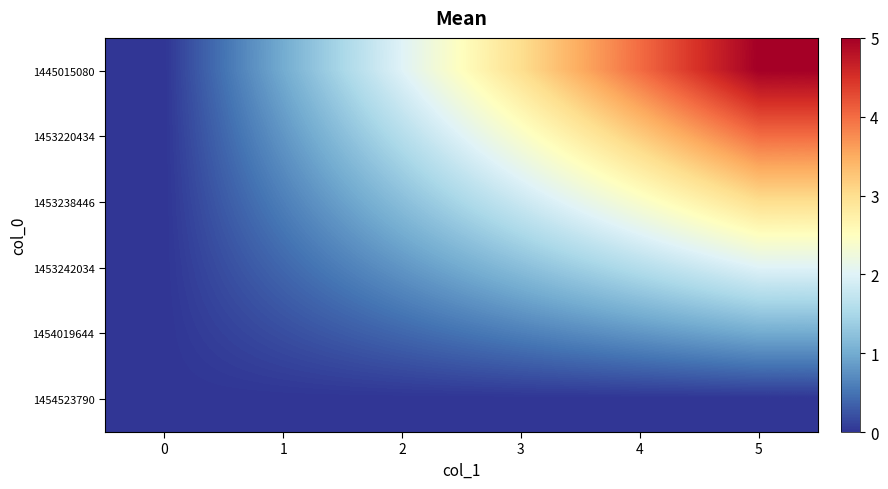

Reading left to right, what are all the values shown in this chart?

1445015080: 0=0.0	1=1.0	2=2.0	3=3.0	4=4.0	5=5.0
1453220434: 0=0.0	1=0.8	2=1.6	3=2.4	4=3.2	5=4.0
1453238446: 0=0.0	1=0.6	2=1.2	3=1.8	4=2.4	5=3.0
1453242034: 0=0.0	1=0.4	2=0.8	3=1.2	4=1.6	5=2.0
1454019644: 0=0.0	1=0.2	2=0.4	3=0.6	4=0.8	5=1.0
1454523790: 0=0.0	1=0.0	2=0.0	3=0.0	4=0.0	5=0.0